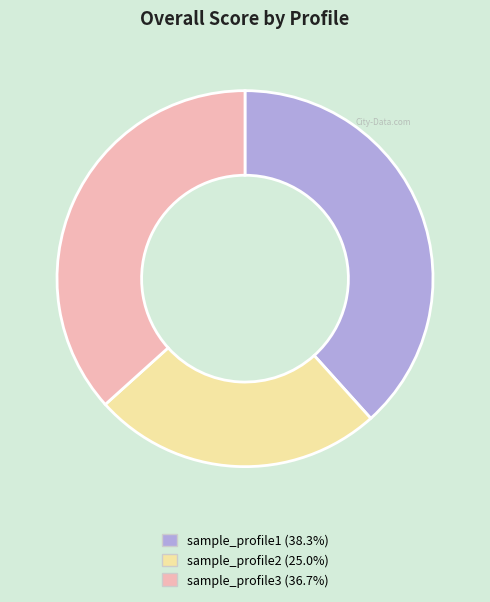

What is the smallest slice in the pie chart?

sample_profile2